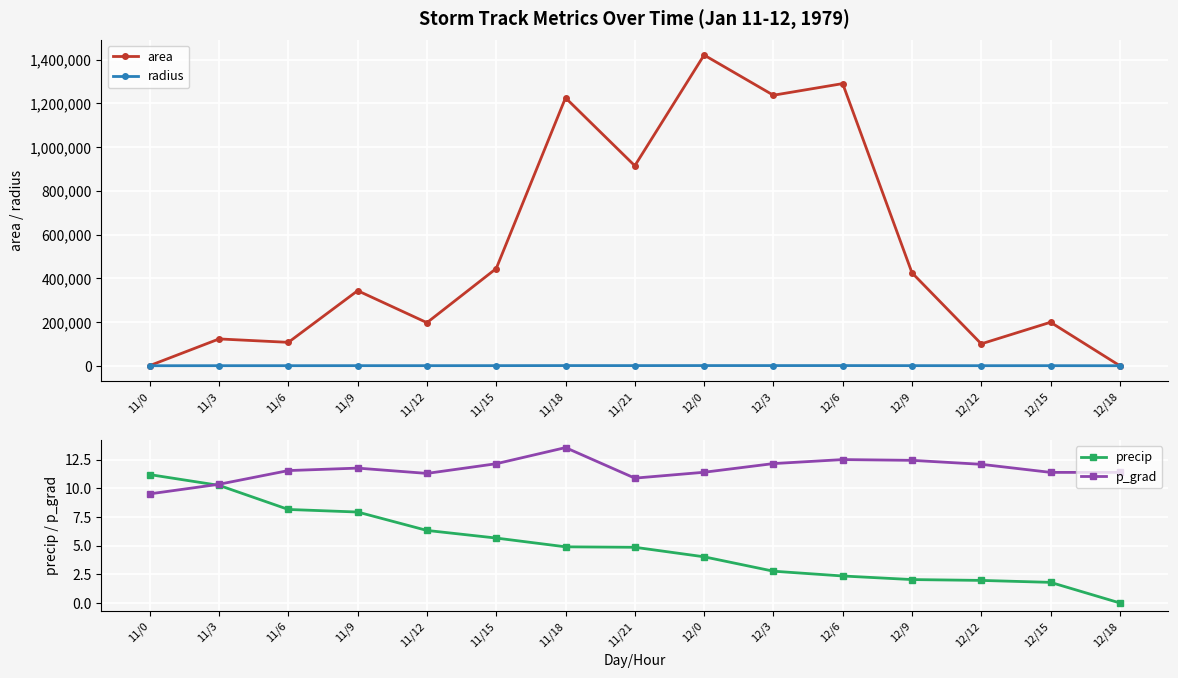

List the labels in order of p_grad value, largest first.

11/18, 12/6, 12/9, 12/3, 11/15, 12/12, 11/9, 11/6, 12/0, 12/15, 12/18, 11/12, 11/21, 11/3, 11/0